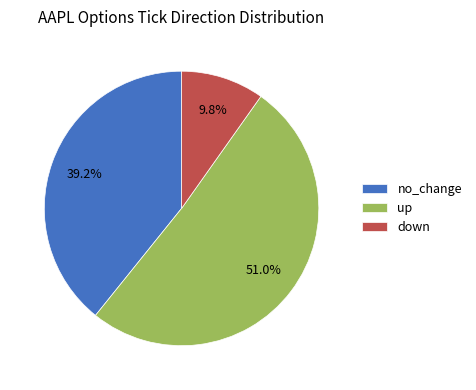

Does any single category account for the majority?

Yes